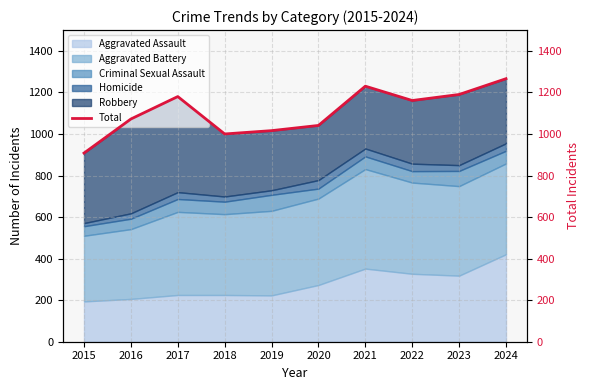

How many interior local valleys (lower than both neighbors) does the data have?

2